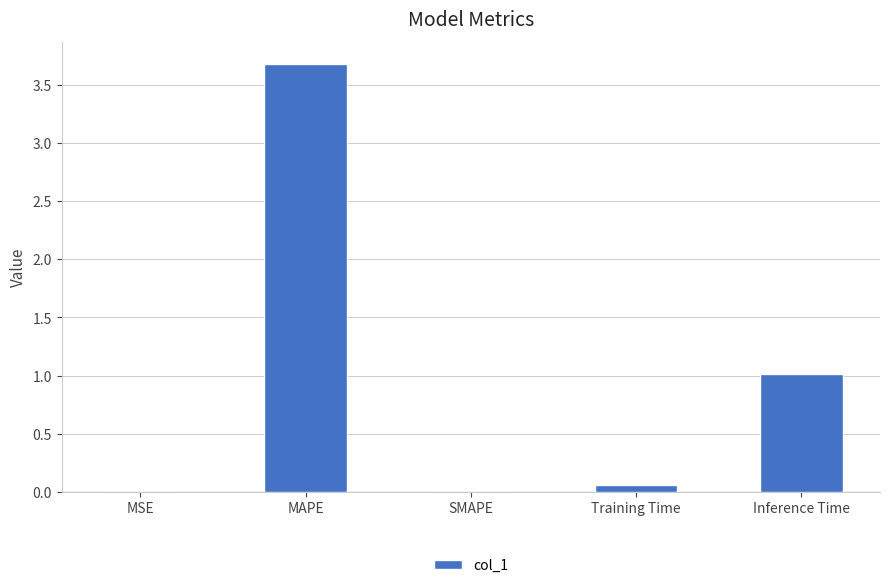

What value does the data have at MAPE?

3.7